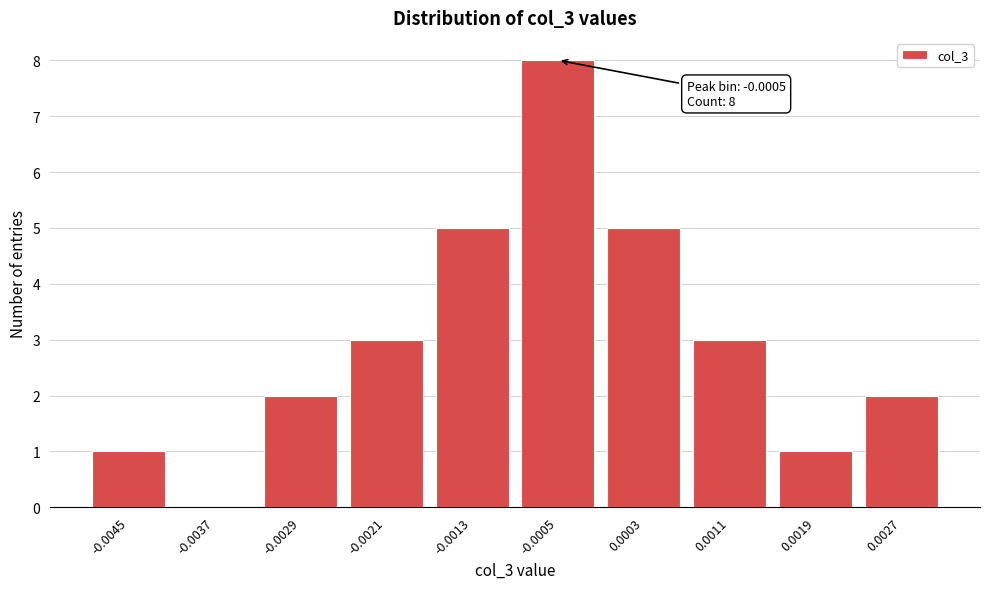

Reading left to right, transcribe all the data shown in this chart.

-0.0045=1	-0.0037=0	-0.0029=2	-0.0021=3	-0.0013=5	-0.0005=8	0.0003=5	0.0011=3	0.0019=1	0.0027=2